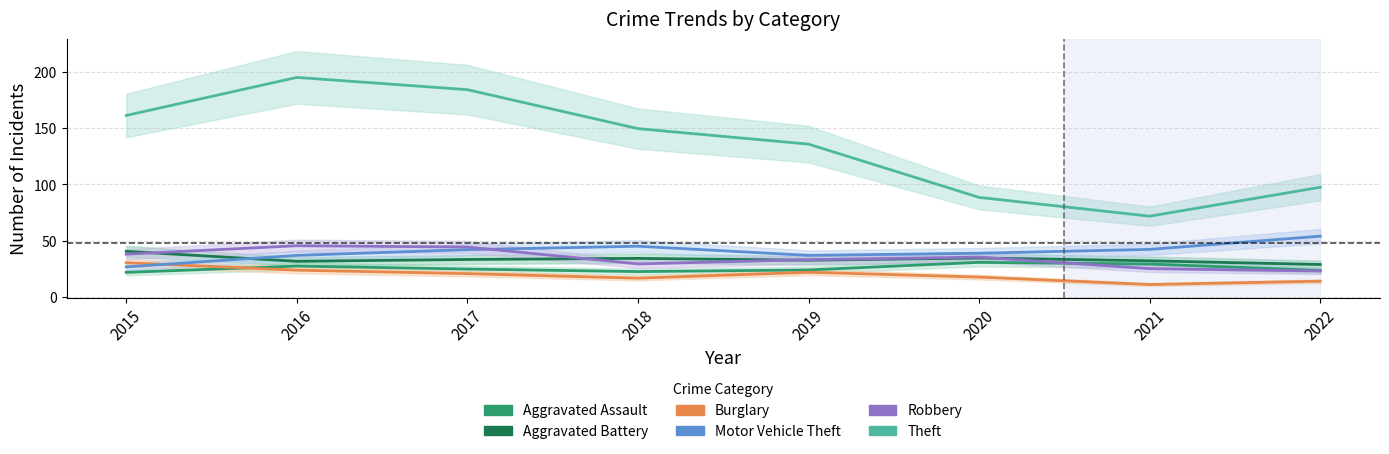

Which has a higher value, 2020 or 2019?

2020